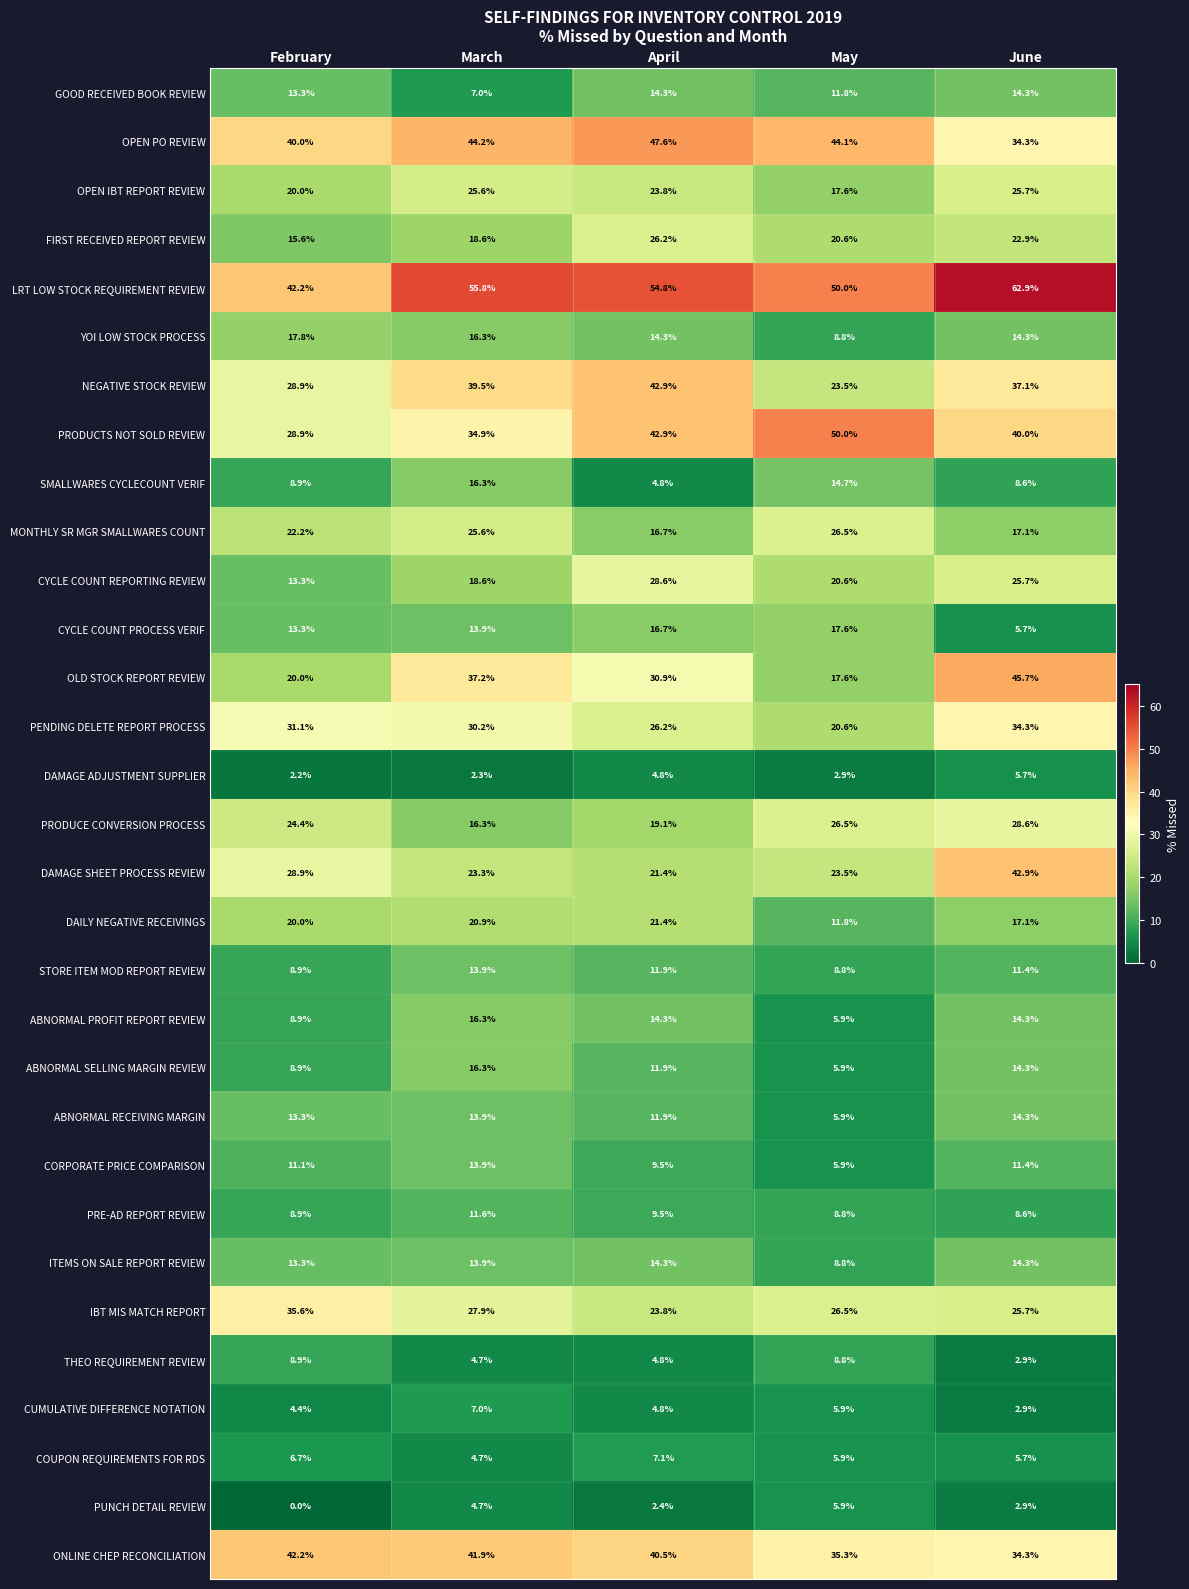

At which category is the sum across all series the highest?

June